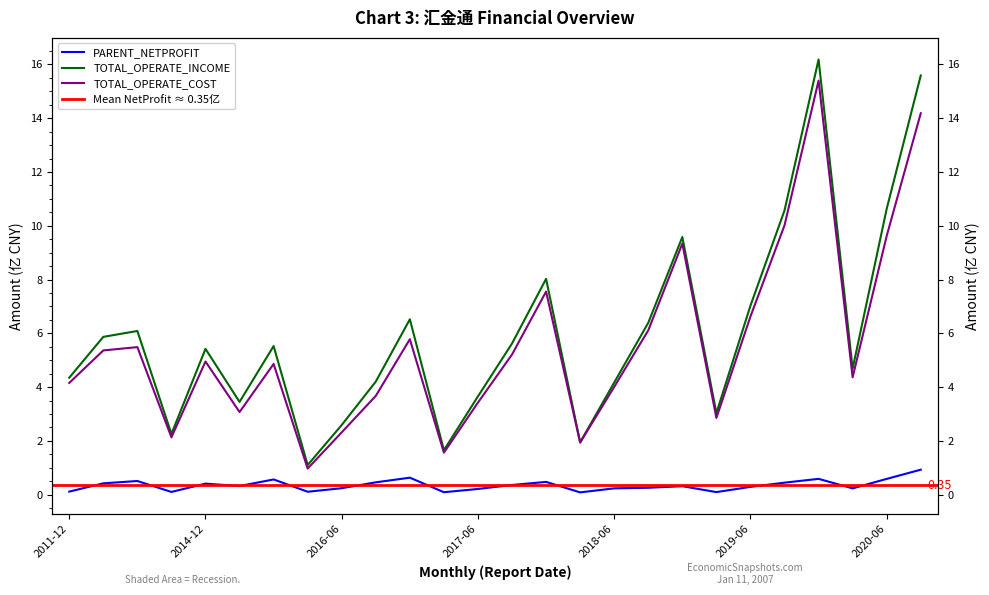

How many distinct data groups are displayed?

3